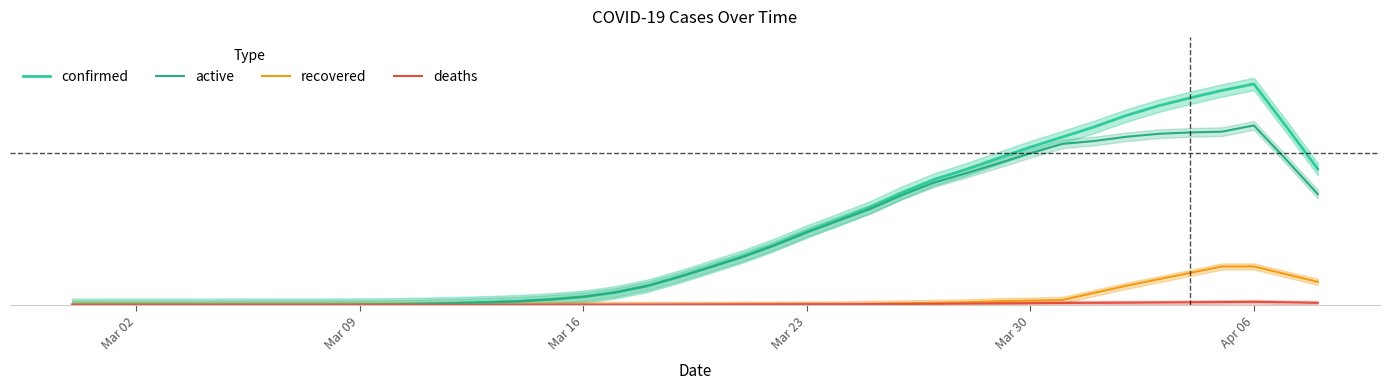

True or false: active and confirmed intersect in this chart.

False